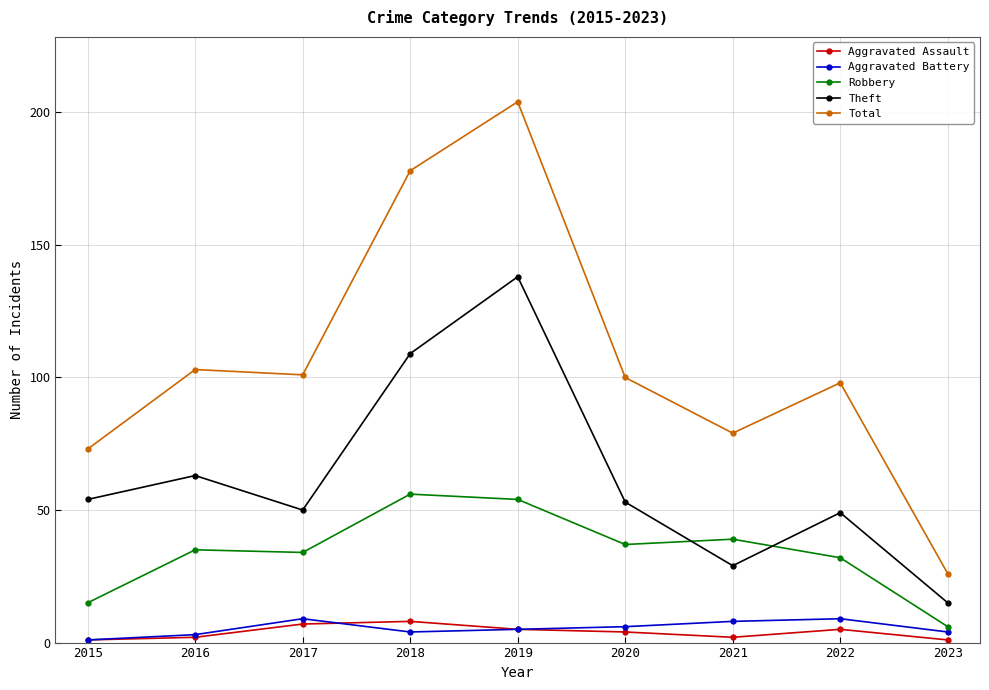

How many categories are shown in the chart?

9